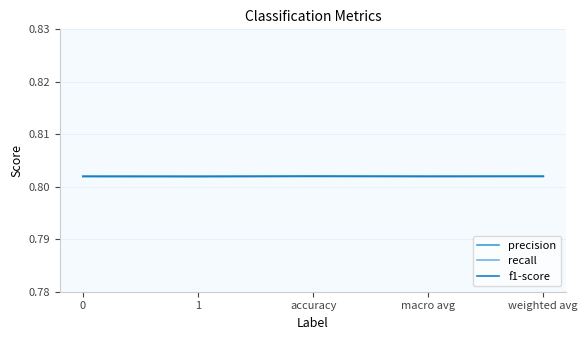

The precision series shows 1.3 at 0. True or false?

False